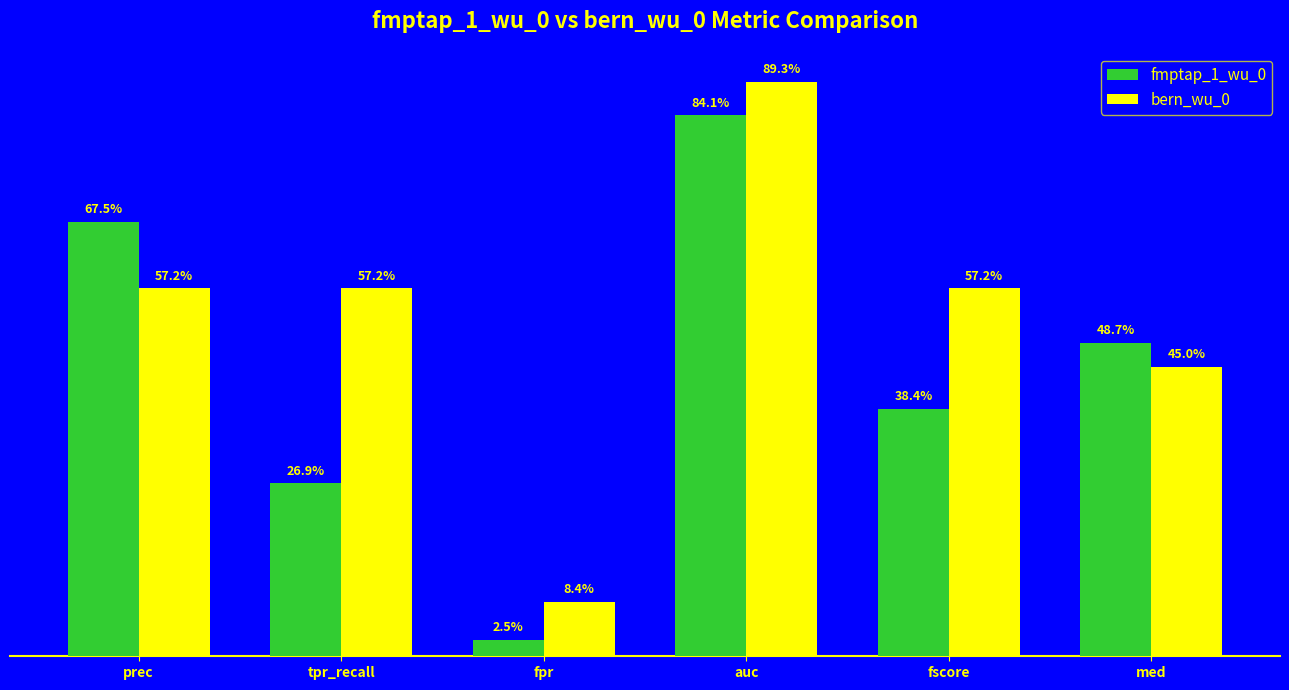

What is the label of the 1st bar from the right?

med